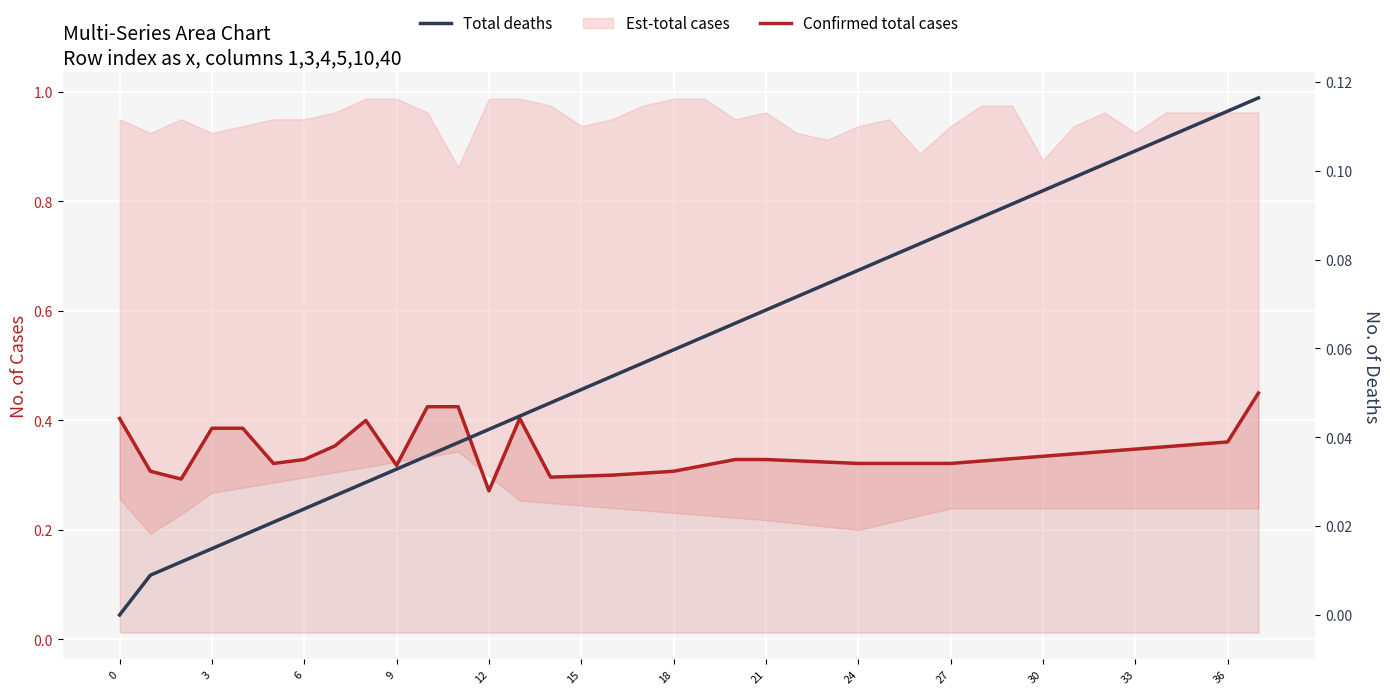

Which has a higher value, 16 or 32?

32